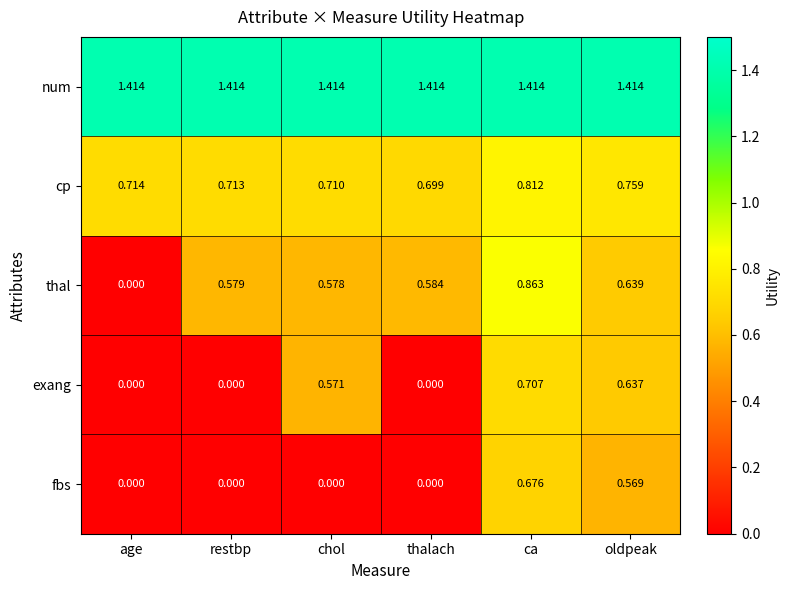

Which series changed the most between chol and thalach?

exang